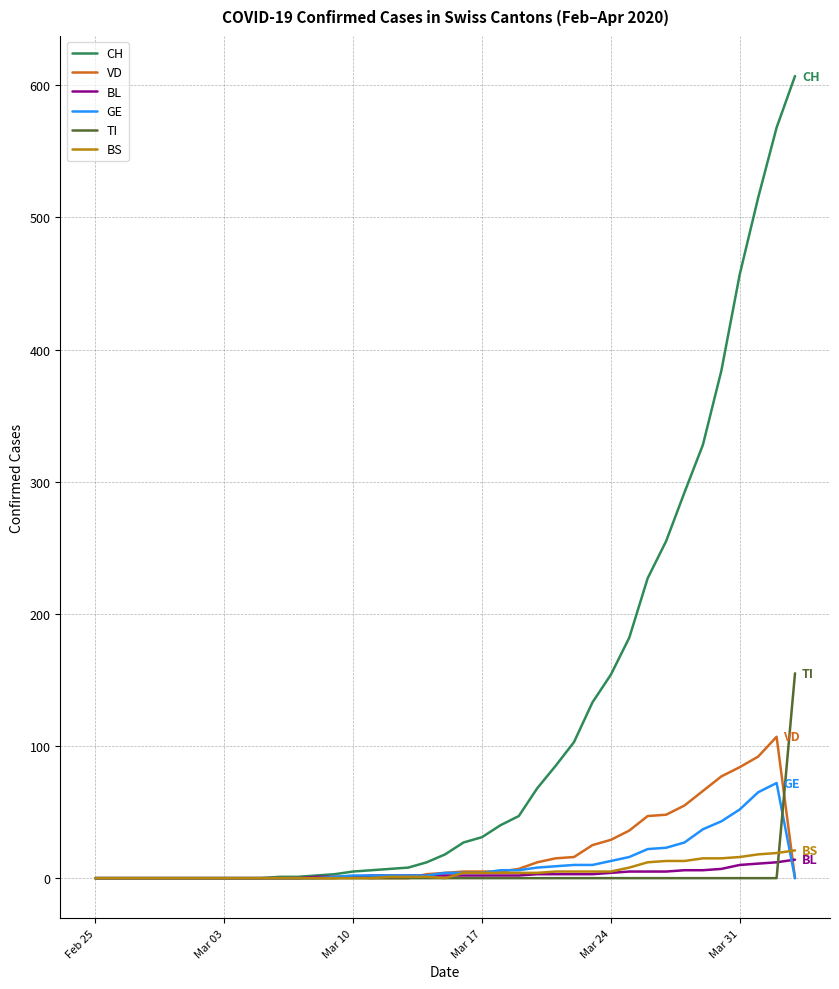

Which series has the largest total across all categories?

CH